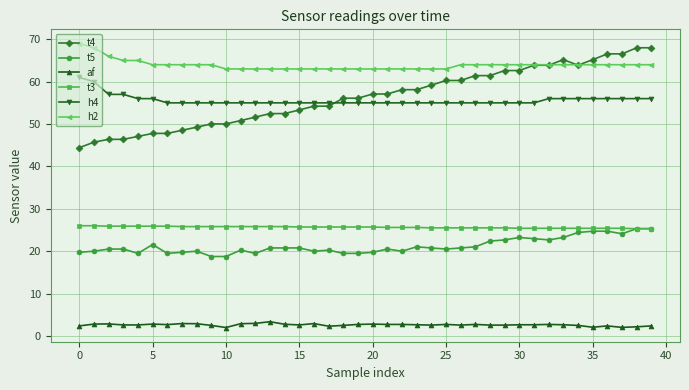

What is the greatest value displayed?

69.0